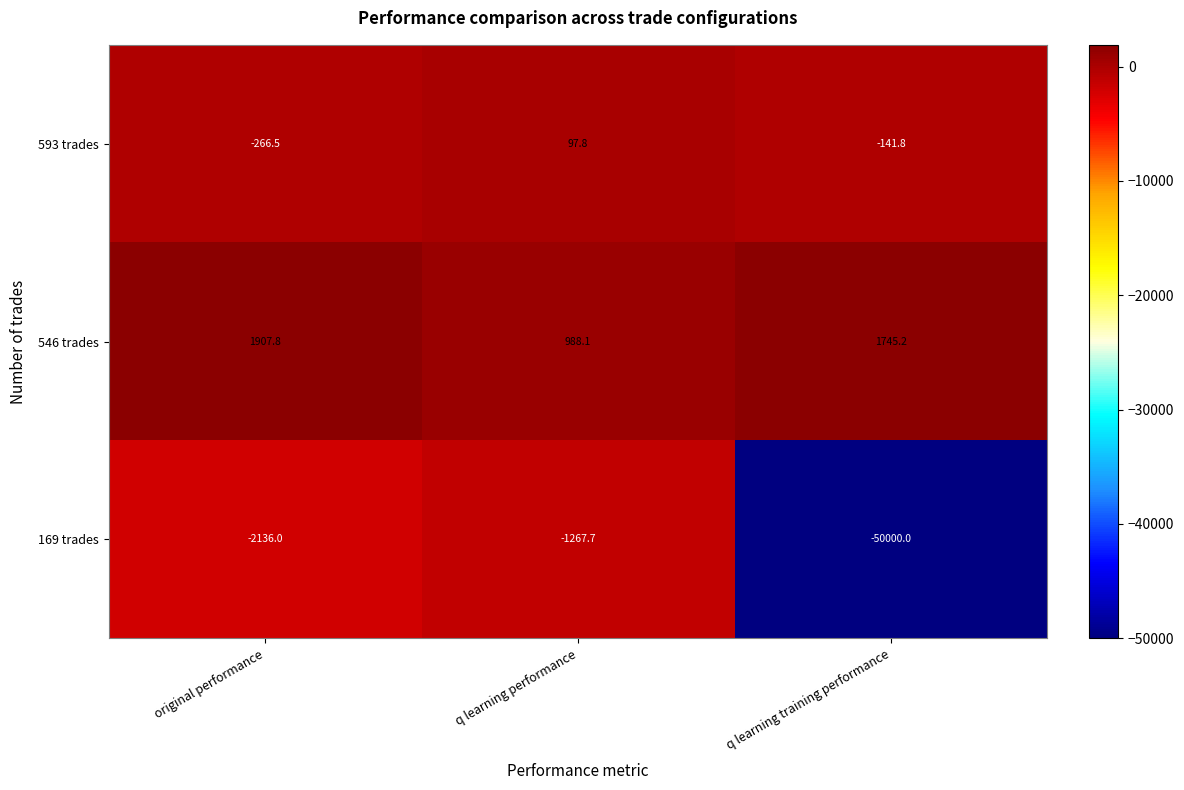

The 546 trades series shows 1745.2 at q learning training performance. True or false?

True